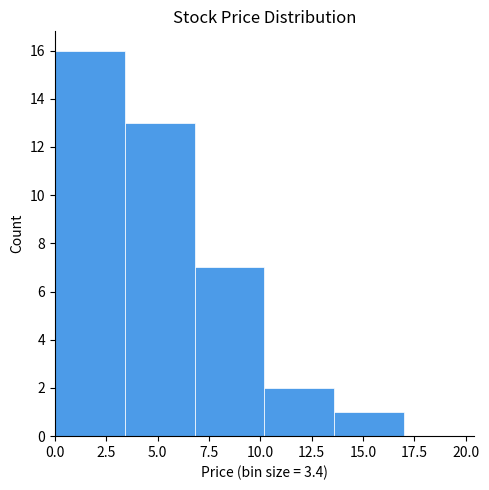

Reading left to right, transcribe this chart: for each bar, give the range it covers on the x-axis and its height. Neither the bar edges nor the heights are printed on the chart, so give them approximately, as read against the axes.

0.0 to 3.4: 16
3.4 to 6.8: 13
6.8 to 10.2: 7
10.2 to 13.6: 2
13.6 to 17.0: 1
17.0 to 20.4: 0